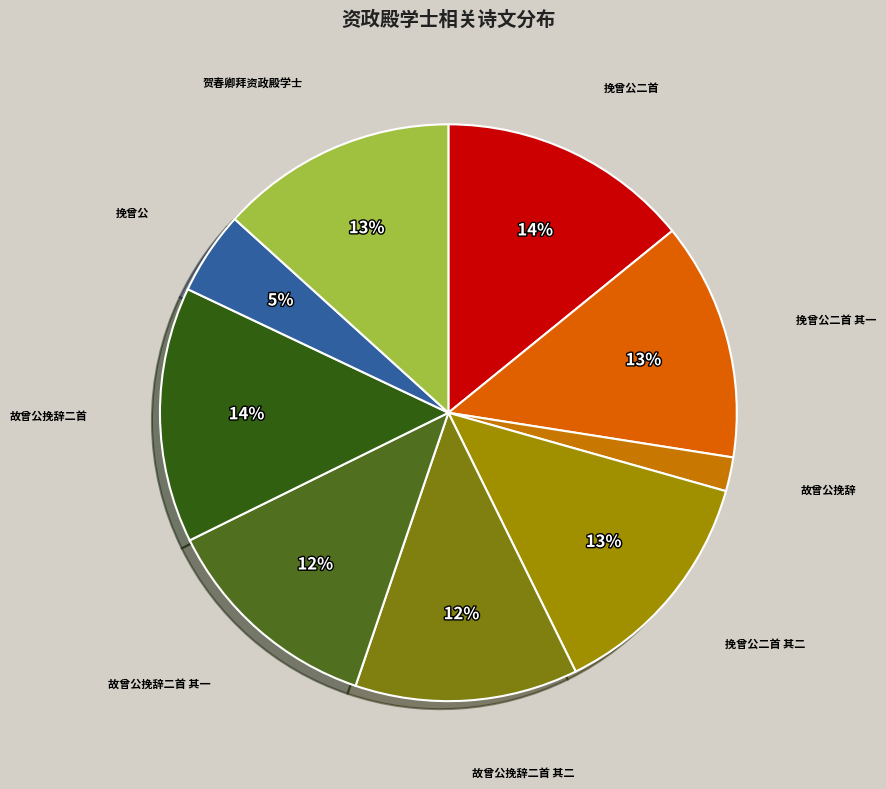

Is there a majority slice in this chart?

No